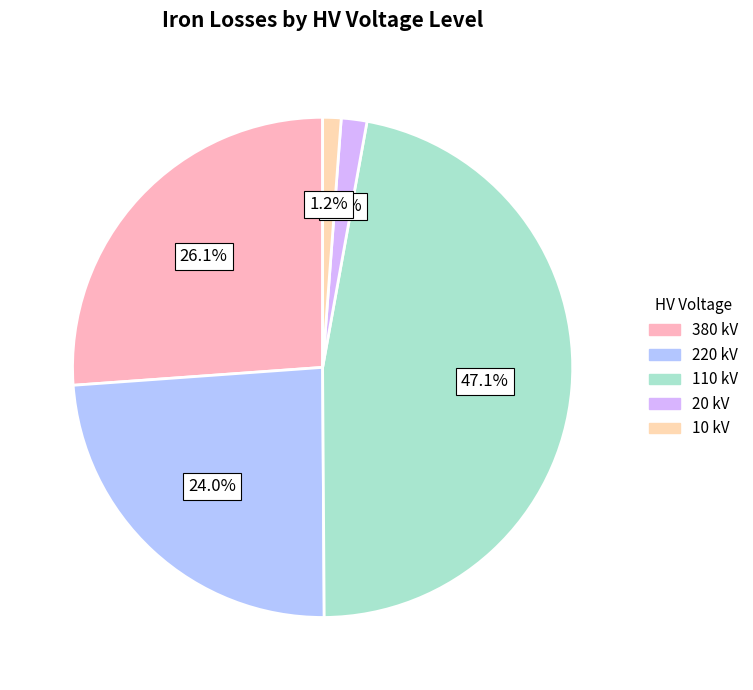

Does any single category account for the majority?

No